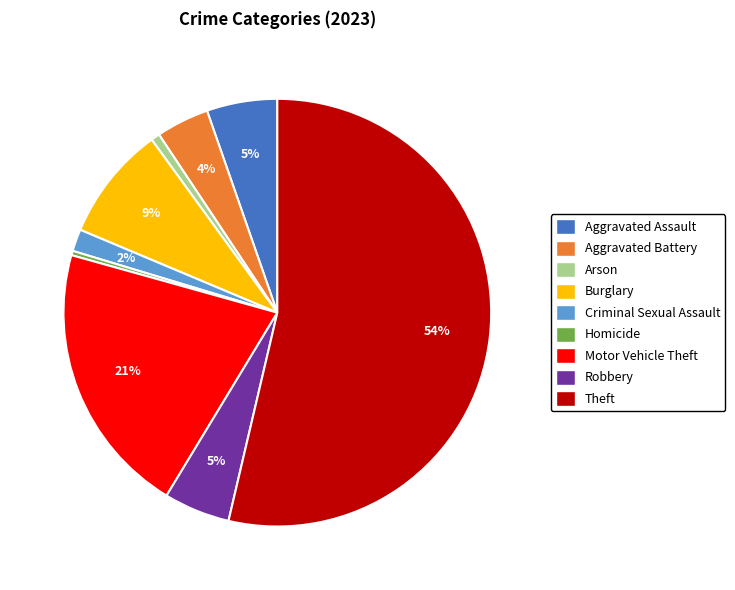

Count the number of slices in the pie.

9